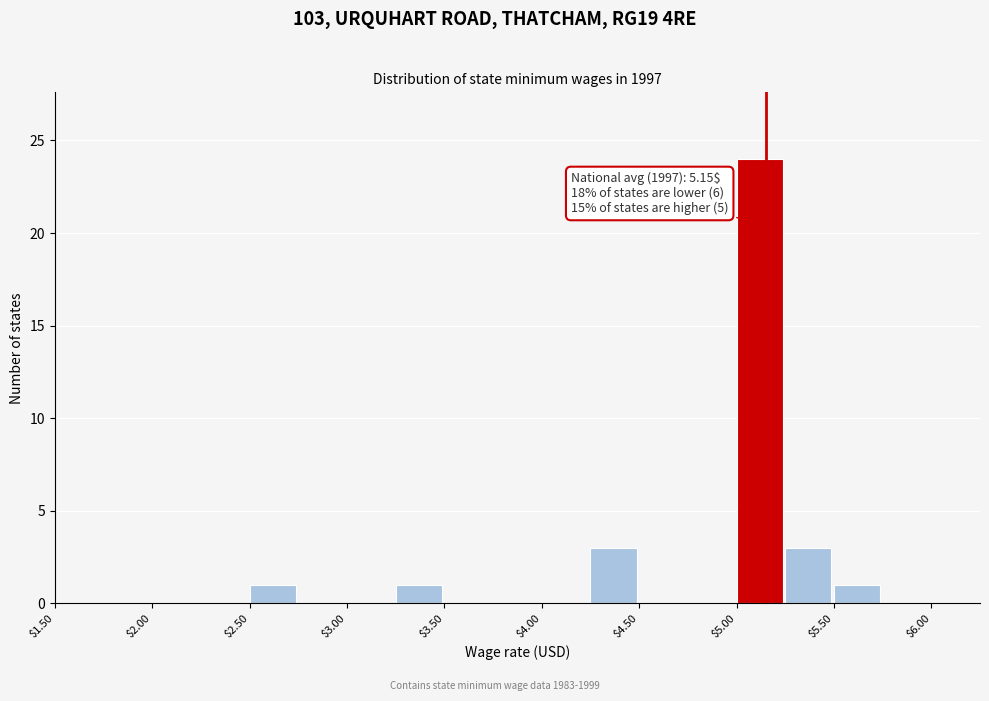

Which range on the x-axis has the tallest bar?

5.00 to 5.25